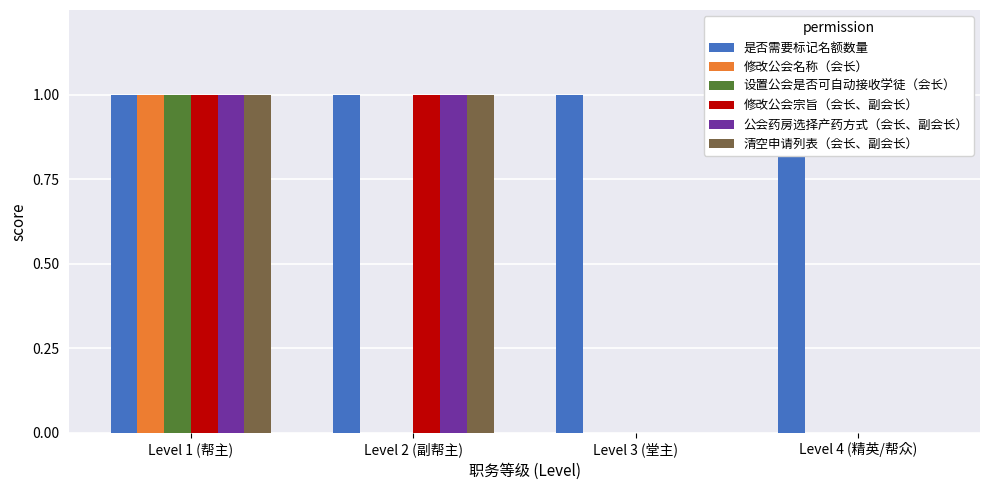

Is it true that 公会药房选择产药方式（会长、副会长） equals 1 at Level 1 (帮主)?

True